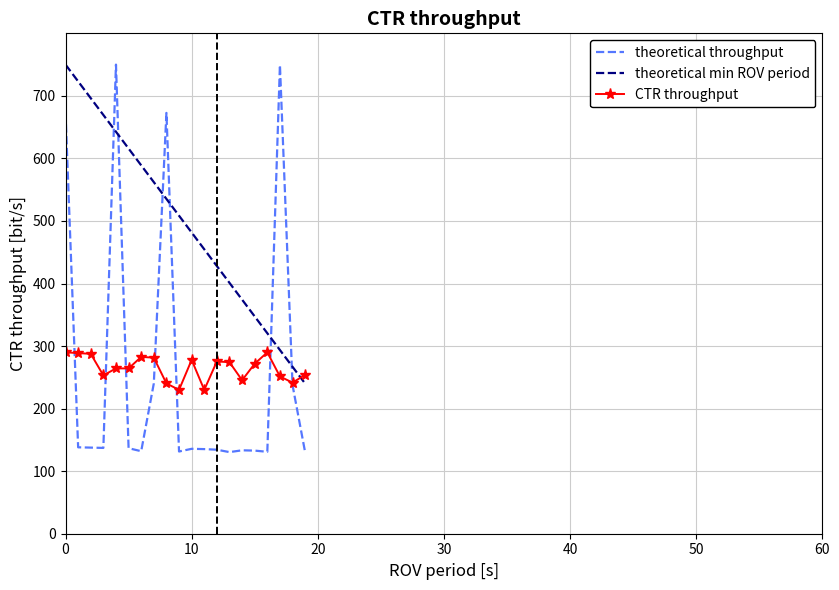

Which series has the largest total across all categories?

theoretical min ROV period